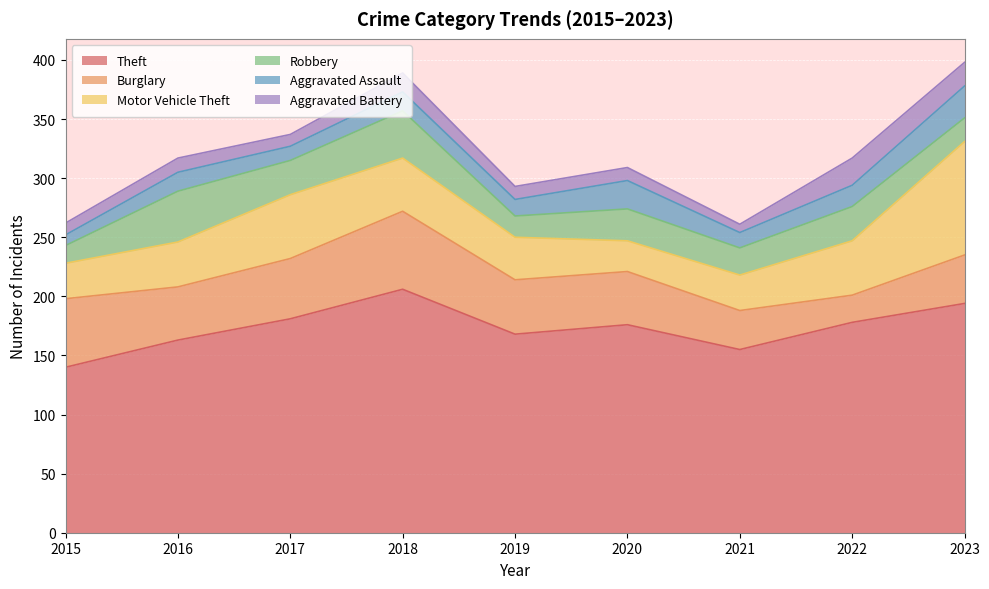

The value of Aggravated Battery at 2018 is 7. True or false?

False